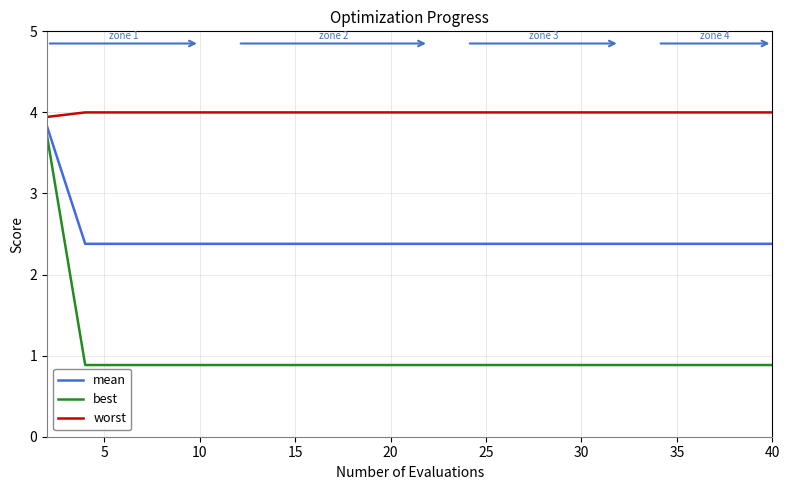

List the series in order of their overall mean, highest first.

worst, mean, best